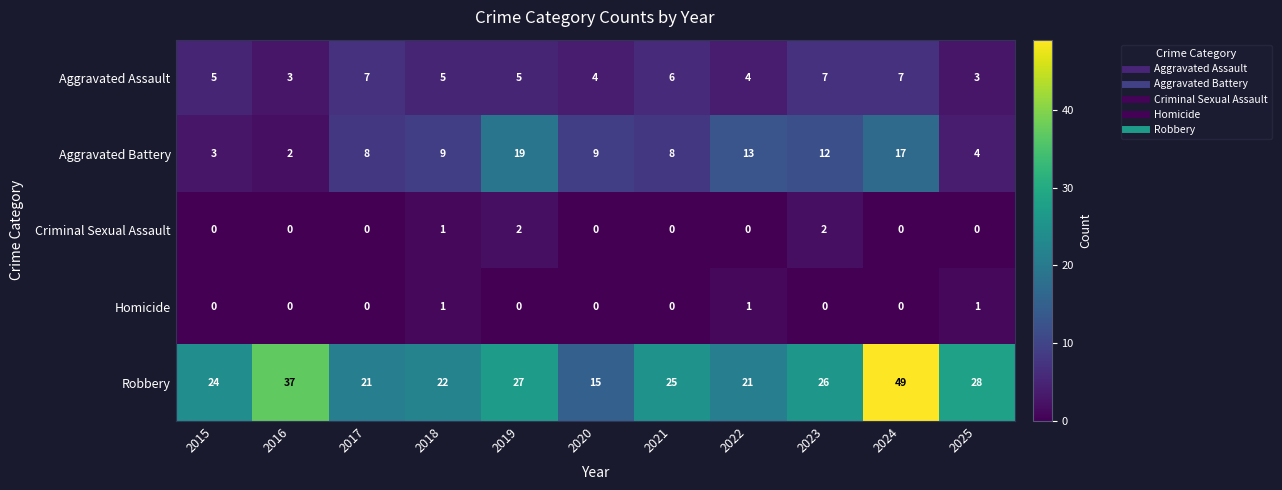

What is the average value of the Aggravated Battery series?

9